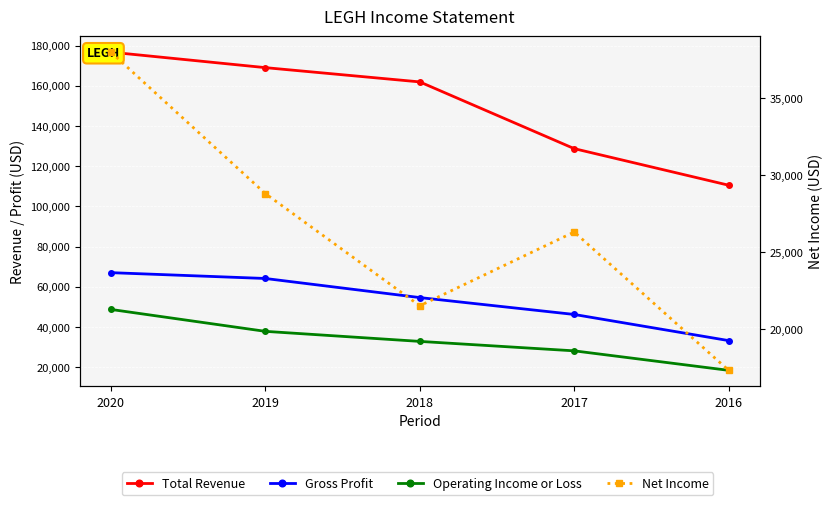

What is the spread (max minus min) of values at 2016?

93200